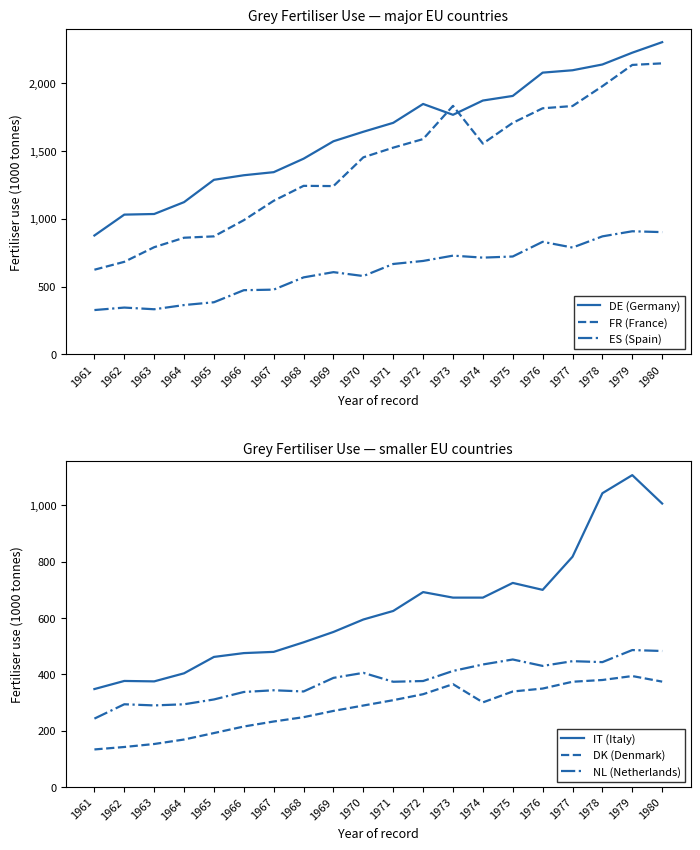

The value of IT (Italy) at 1965 is 461.8. True or false?

True